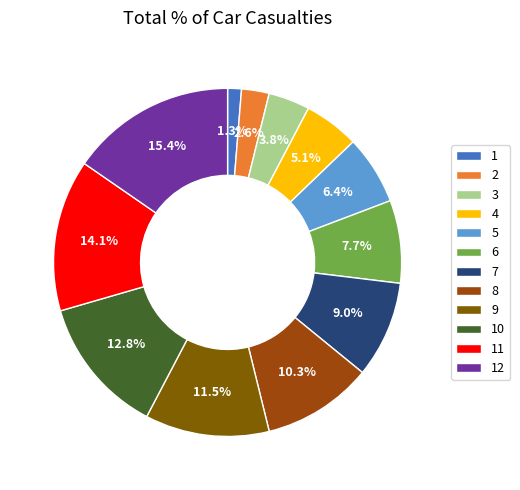

To the nearest percent, what is the average slice percentage?

8%